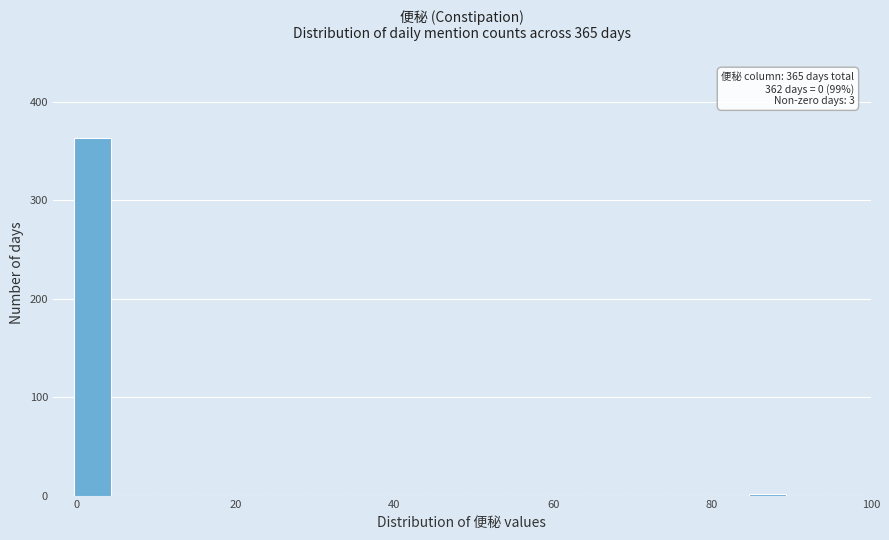

Read against the x-axis, roughly where is the centre of the tallest bar?

2